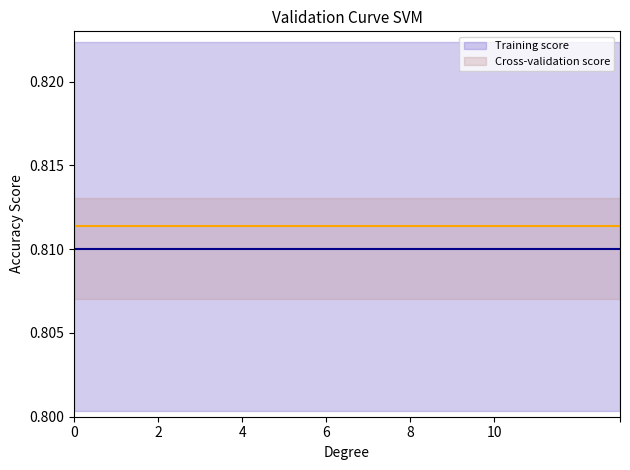

What is the value of the Training score point at the 2nd from the left?

0.8